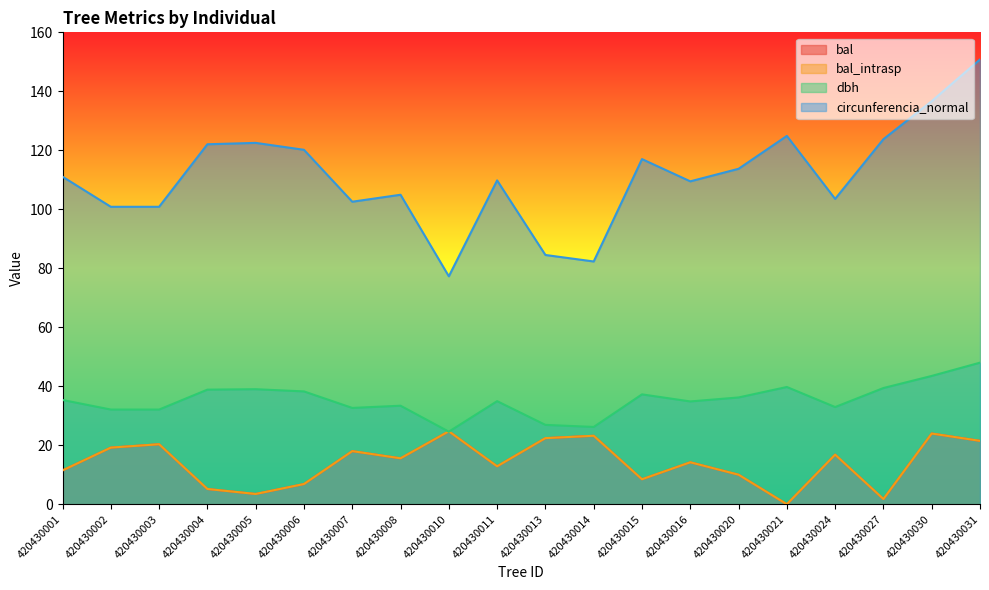

At how many categories does at least one series exceed 33?

20